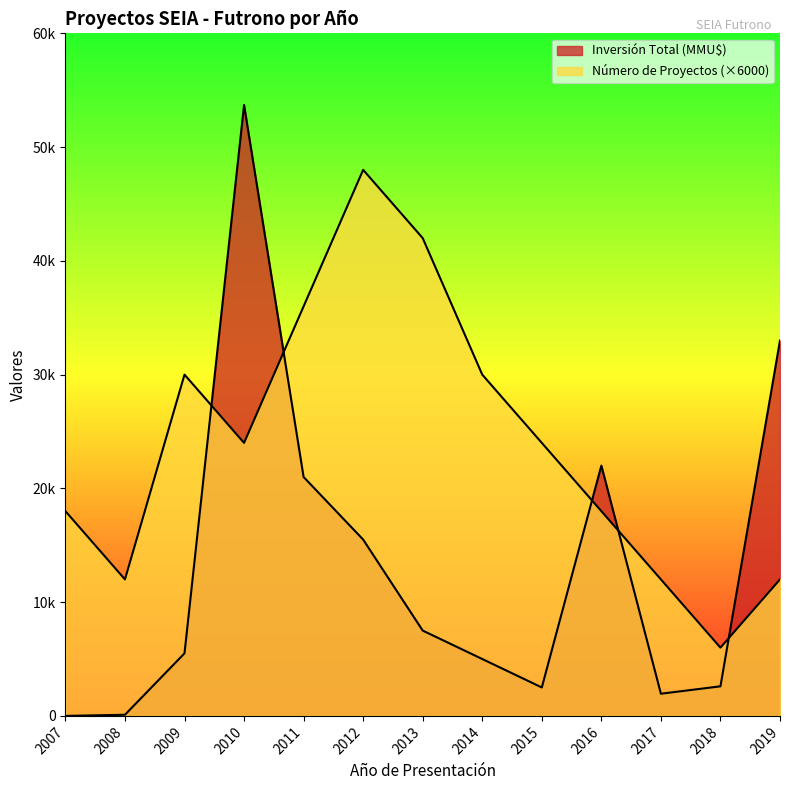

Which series ends up on top after the final intersection of Inversión Total (MMU$) and Número de Proyectos?

Inversión Total (MMU$)